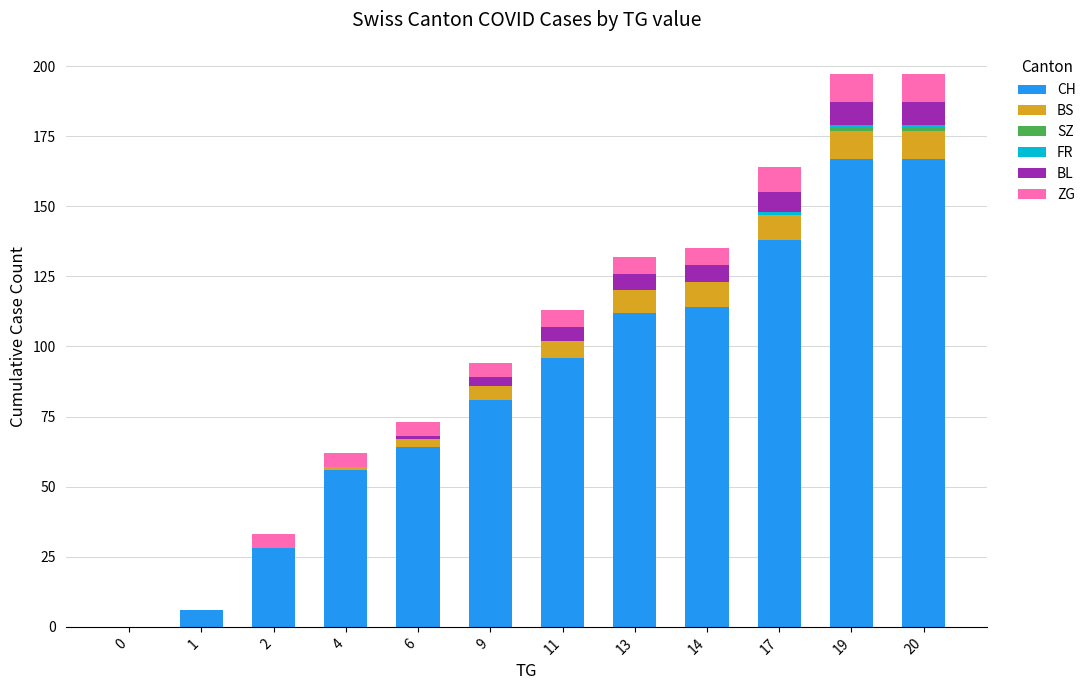

What is the maximum value for CH?

167